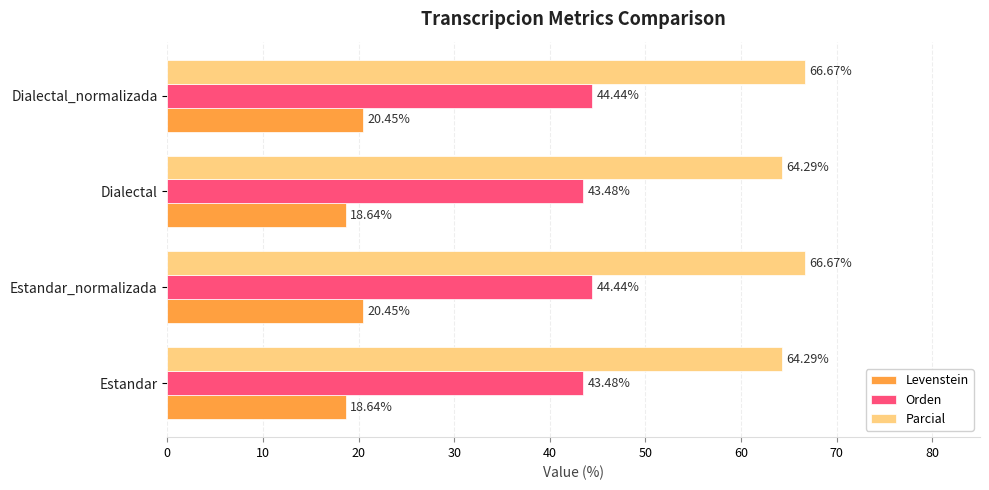

Which series has the largest total across all categories?

Parcial